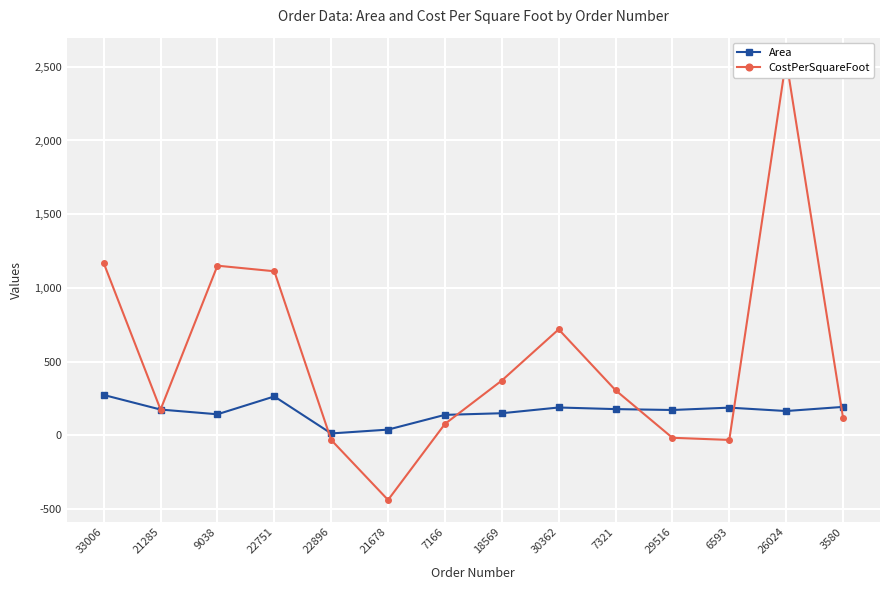

What is the sum of all CostPerSquareFoot values?

7233.4